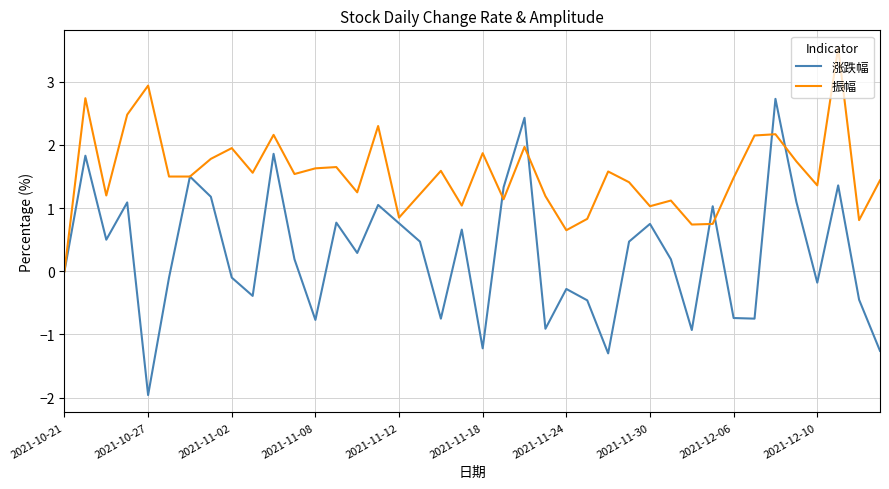

Which series has the widest spread of values?

涨跌幅